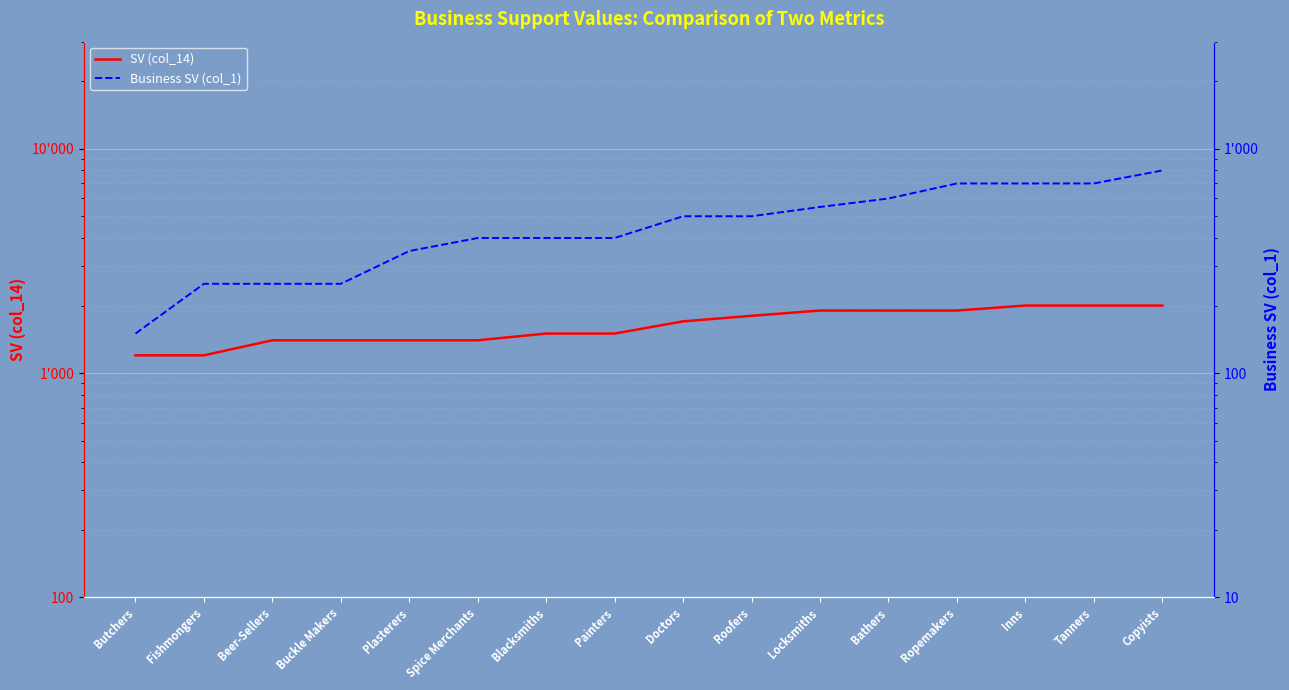

At which category is the sum across all series the highest?

Copyists